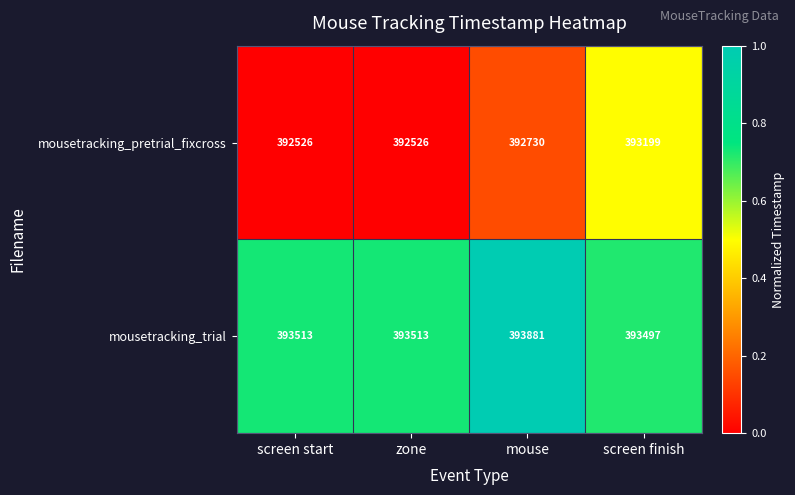

Reading left to right, list all the values displayed in this chart.

mousetracking_pretrial_fixcross: 392526	392526	392730	393199
mousetracking_trial: 393513	393513	393881	393497